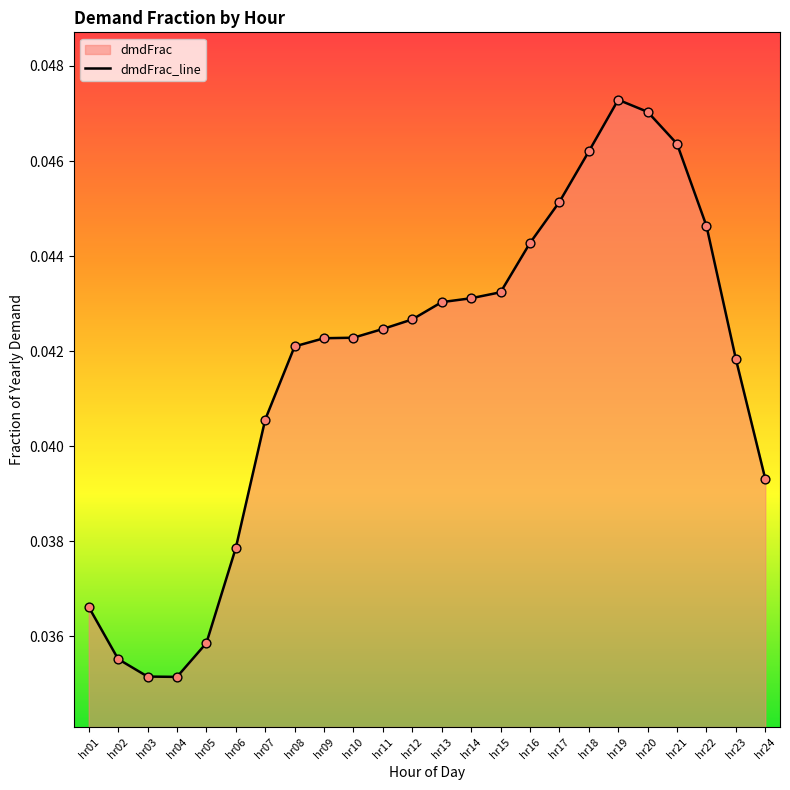

Which has a higher value, hr12 or hr01?

hr12